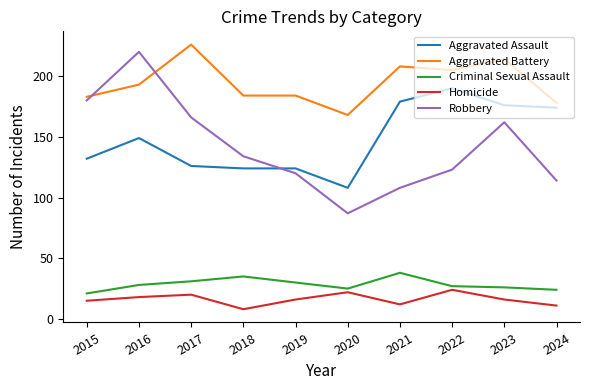

What is the minimum value for Aggravated Battery?

168